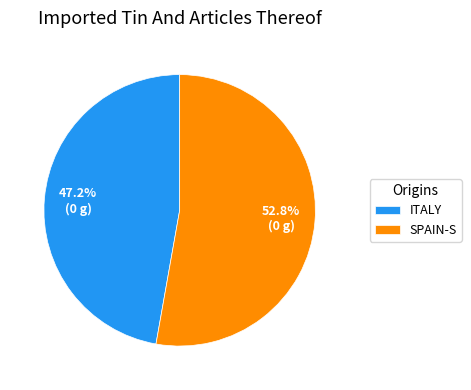

What is the ratio of the value at SPAIN-S to the value at ITALY?

1.1